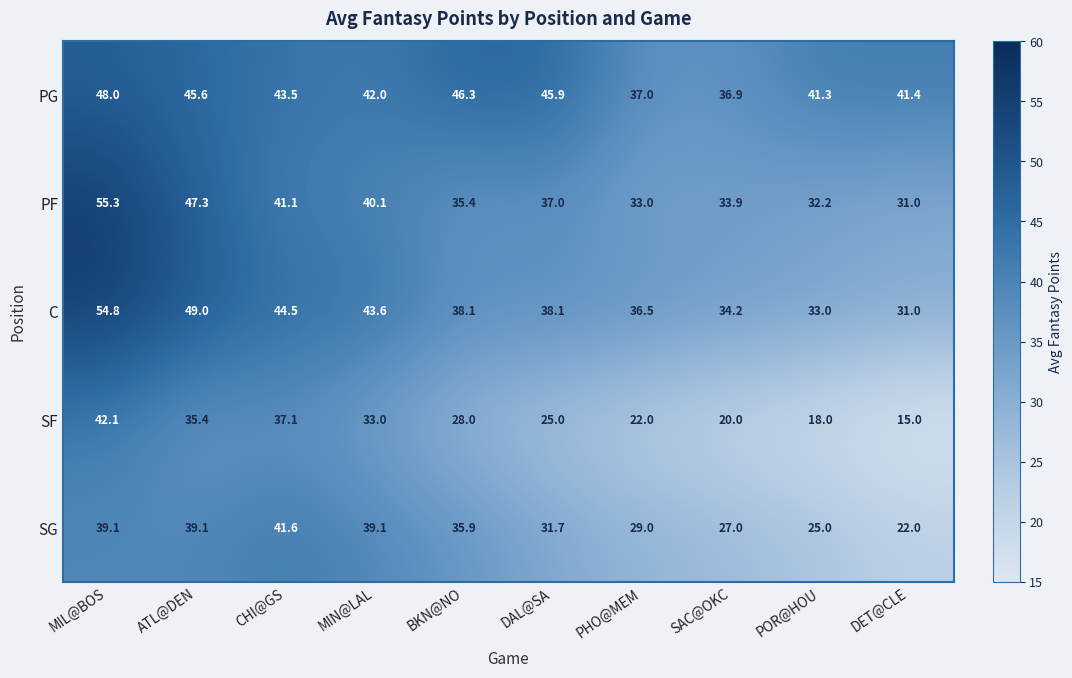

What is the average value of the C series?

40.3